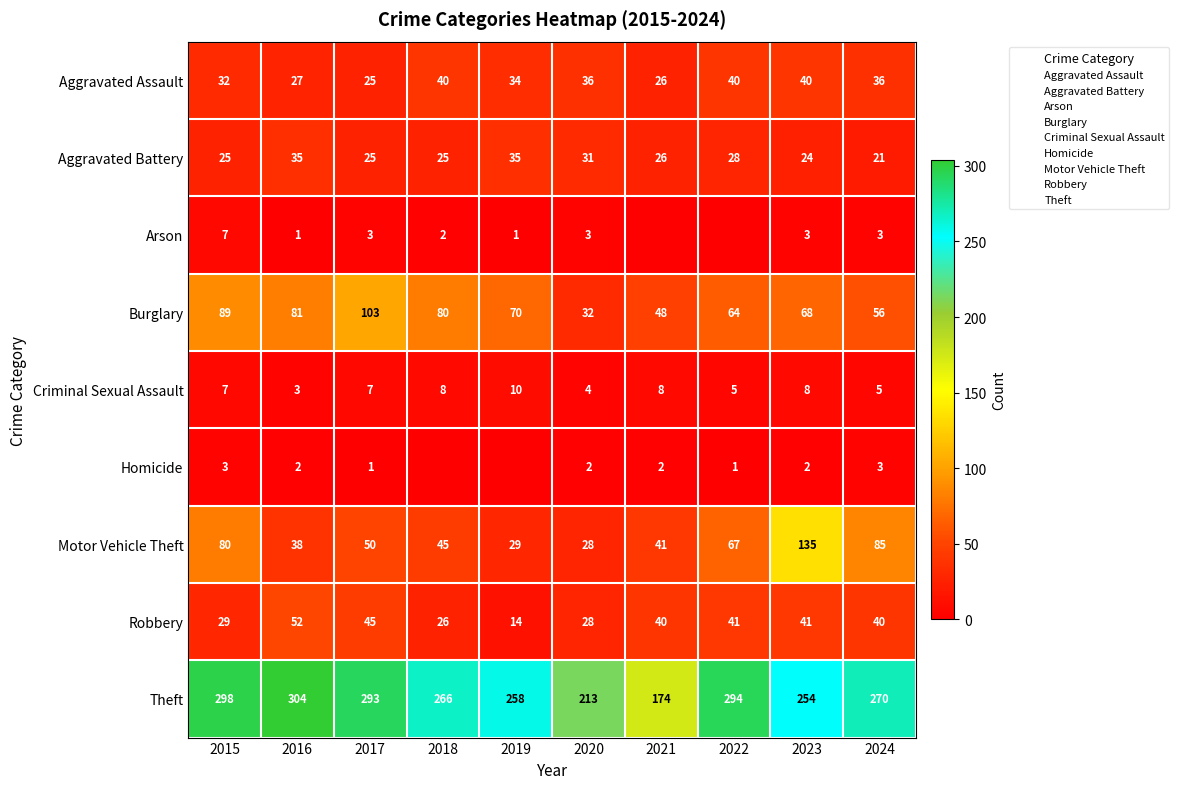

Is the value of Aggravated Assault at 2020 greater than the value of Motor Vehicle Theft at 2024?

No